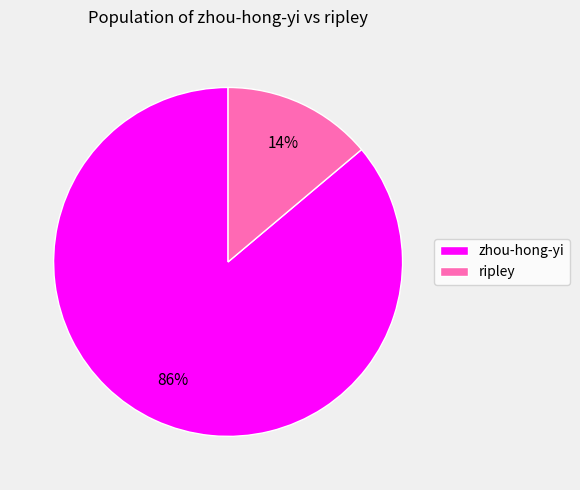

What is the smallest slice in the pie chart?

ripley